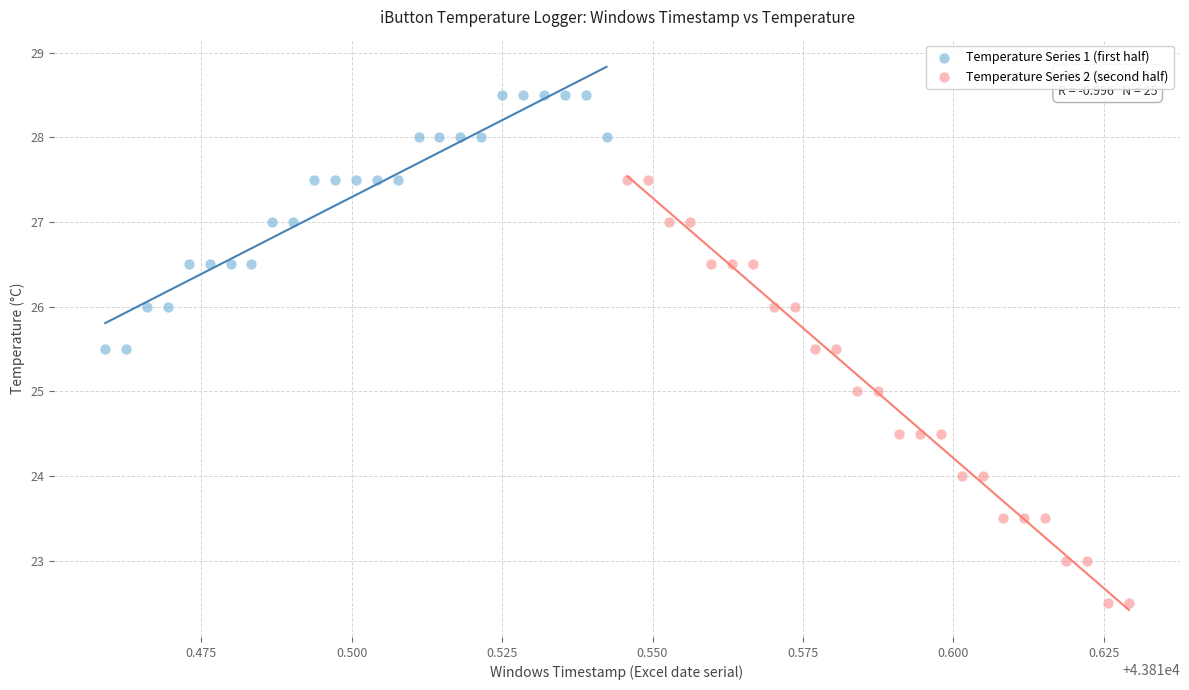

What are all the series names shown in the legend?

Temperature Series 1 (first half), Temperature Series 2 (second half)